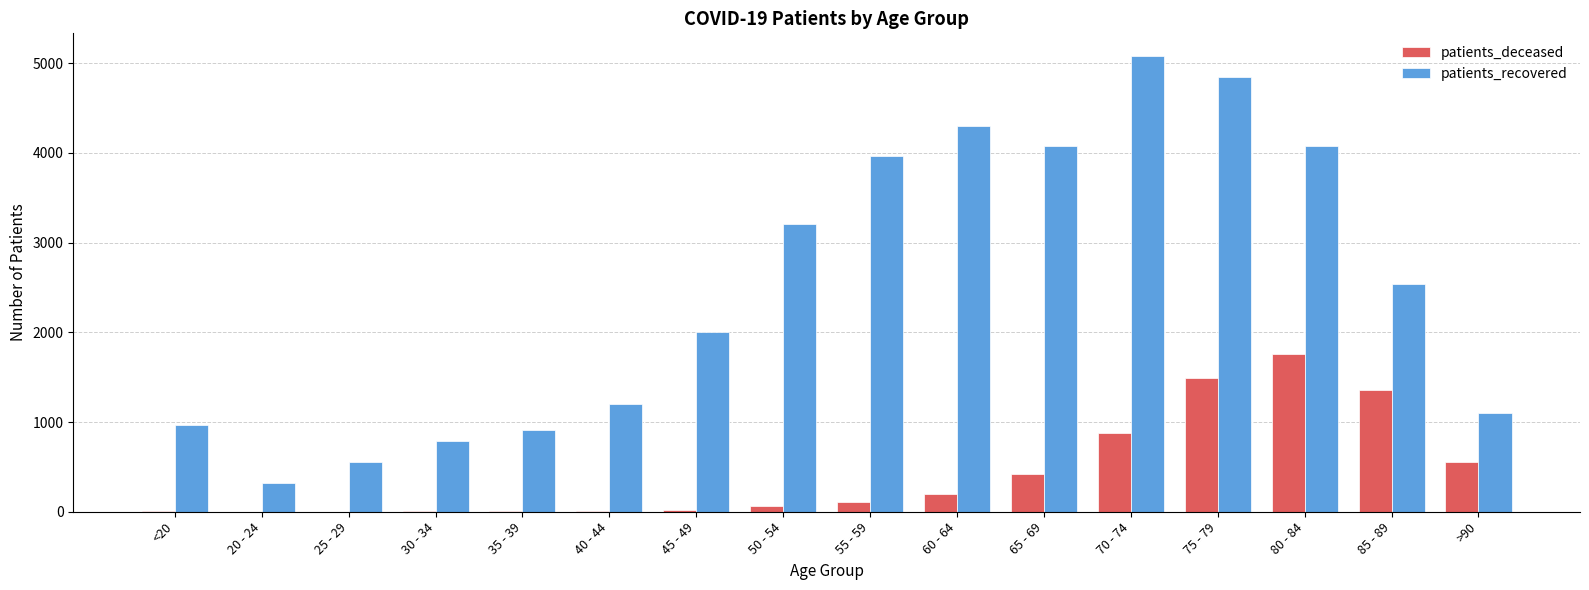

Which series has the largest total across all categories?

patients_recovered